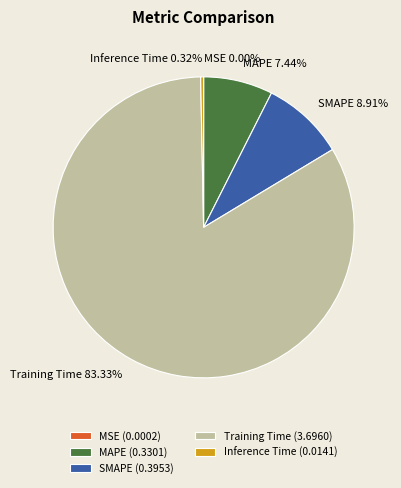

Which category has the biggest portion of the pie?

Training Time